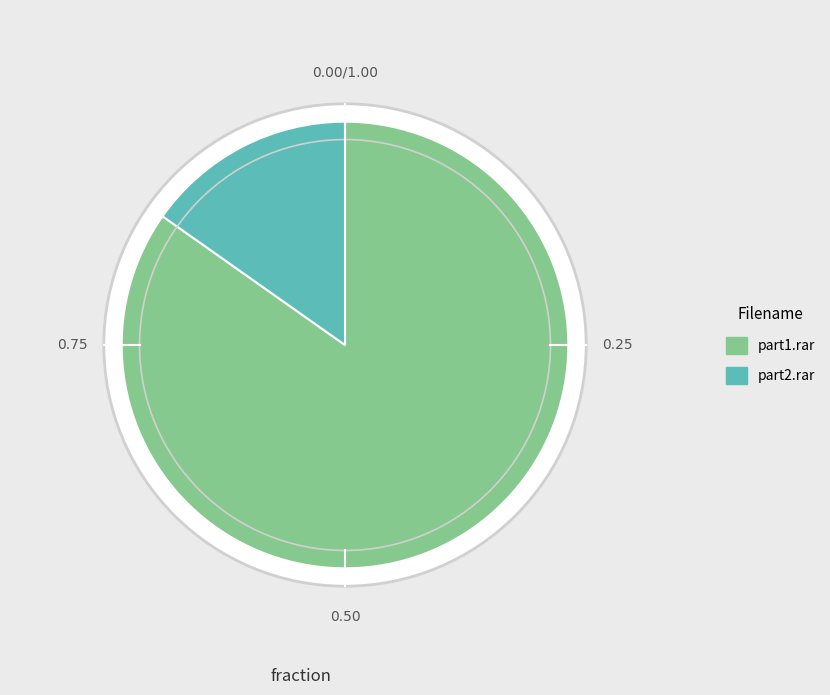

Rank the categories by value from lowest to highest.

/PSX - Inteligence Qube.part2.rar, /PSX - Inteligence Qube.part1.rar